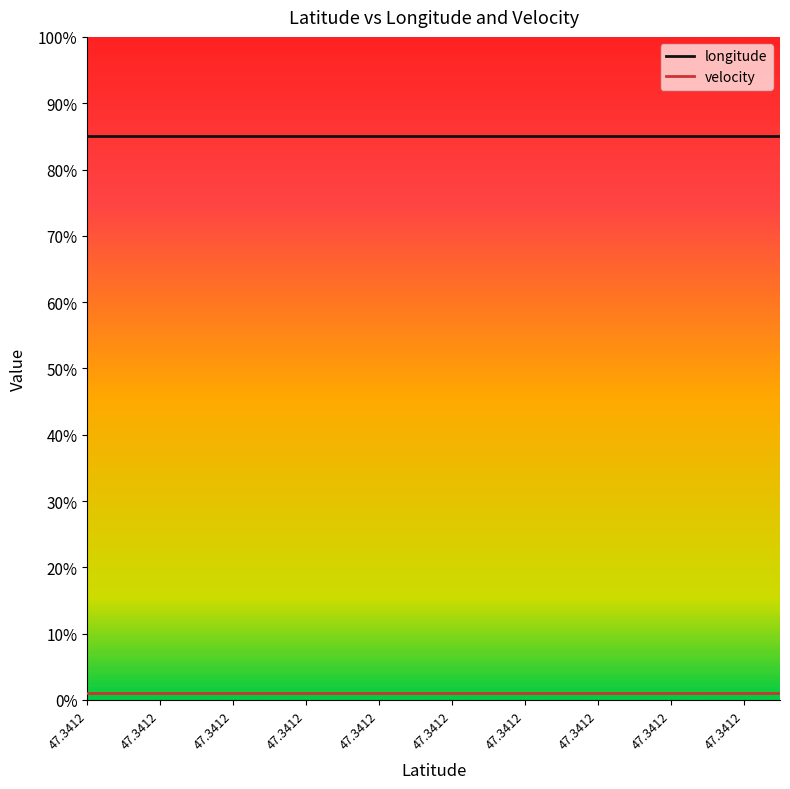

Does the chart have visible grid lines?

No